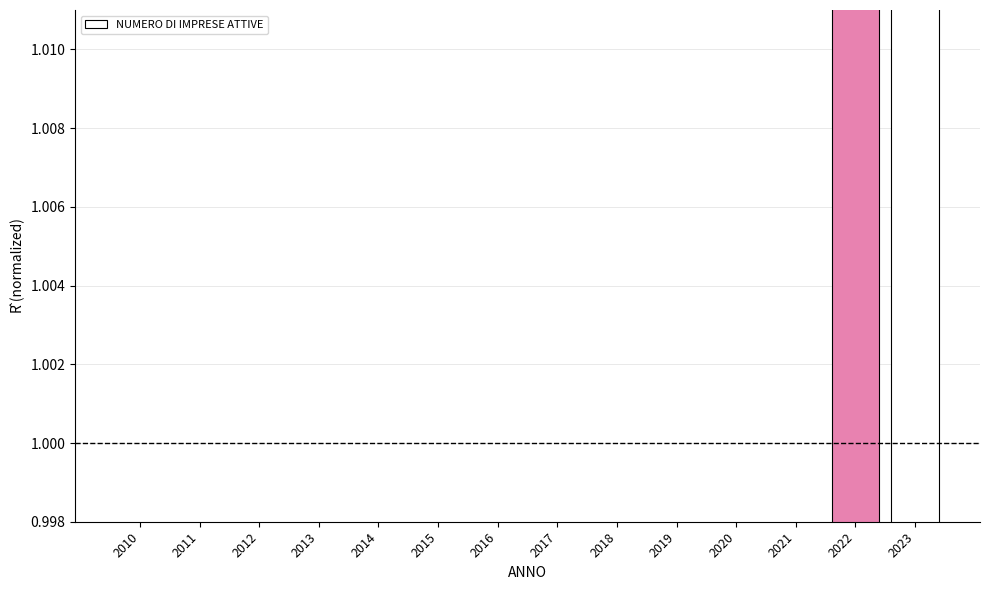

Which has a higher value, 2013 or 2010?

2010